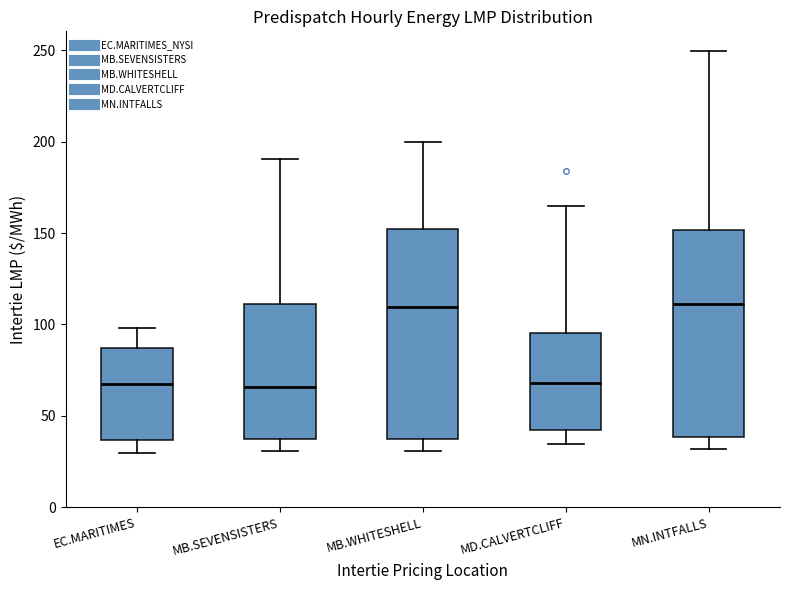

Reading left to right, transcribe this box plot: for each box, give where its median line is, the range the box spans, and where its two whiskers end, as read against the y-axis. The values are not printed on the chart, so give them approximately, as read against the axis.

EC.MARITIMES: median 65, box 35 to 85, whiskers 30 to 100
MB.SEVENSISTERS: median 65, box 35 to 110, whiskers 30 to 190
MB.WHITESHELL: median 110, box 35 to 150, whiskers 30 to 200
MD.CALVERTCLIFF: median 70, box 40 to 95, whiskers 35 to 165
MN.INTFALLS: median 110, box 40 to 150, whiskers 30 to 250